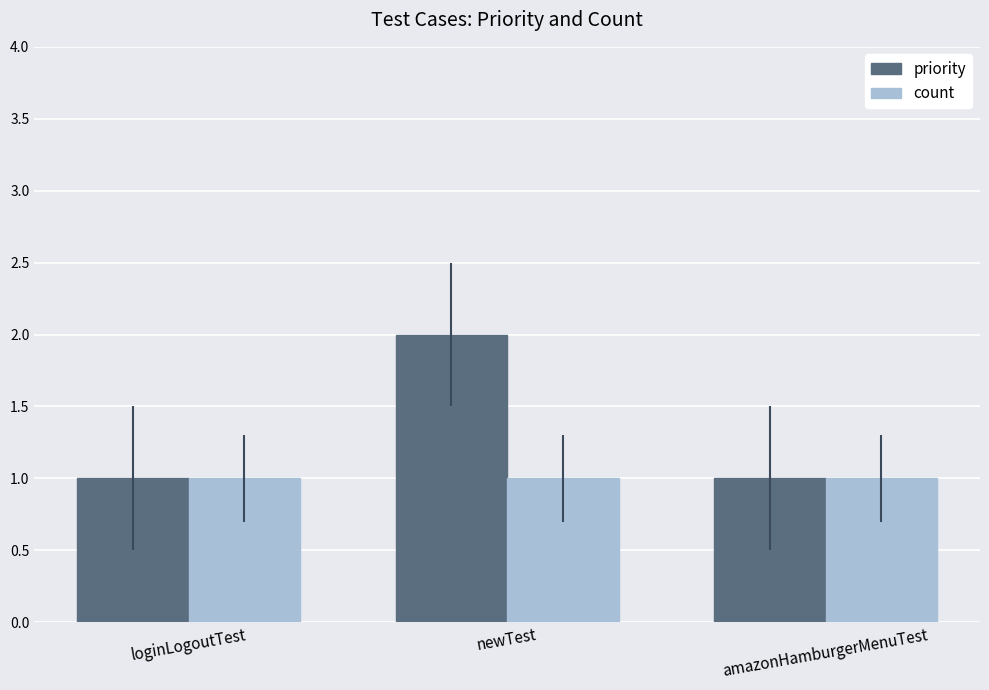

List the series in order of their peak value, lowest first.

count, priority